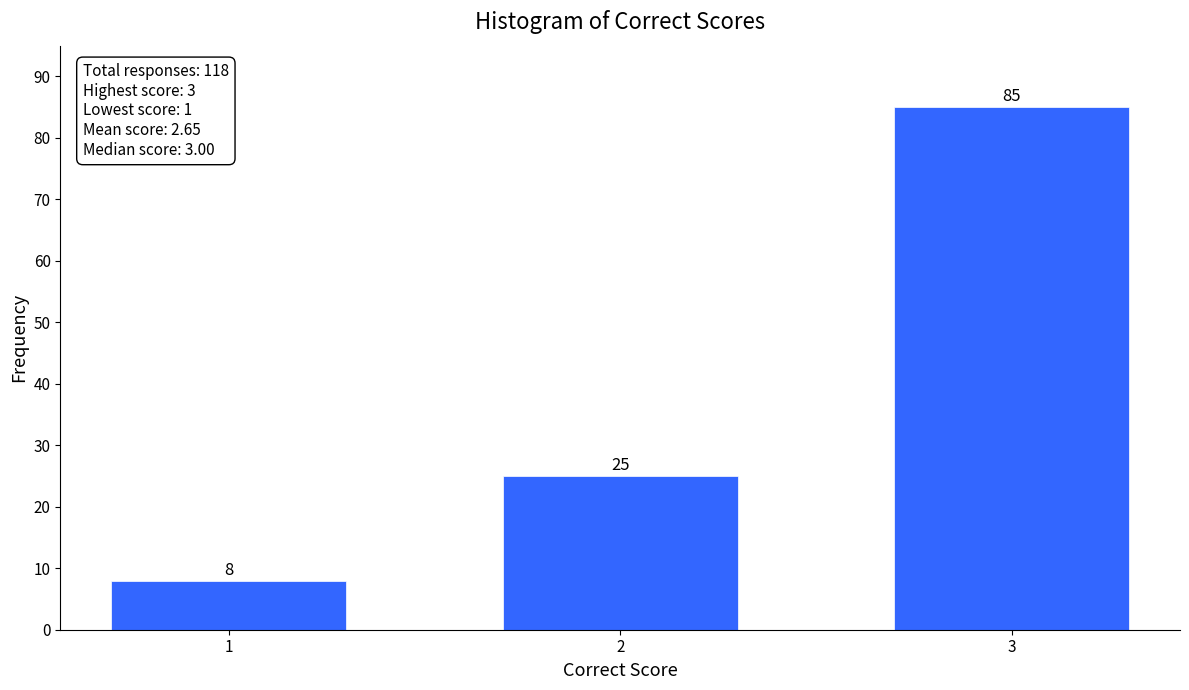

Reading left to right, transcribe all the data shown in this chart.

8	25	85